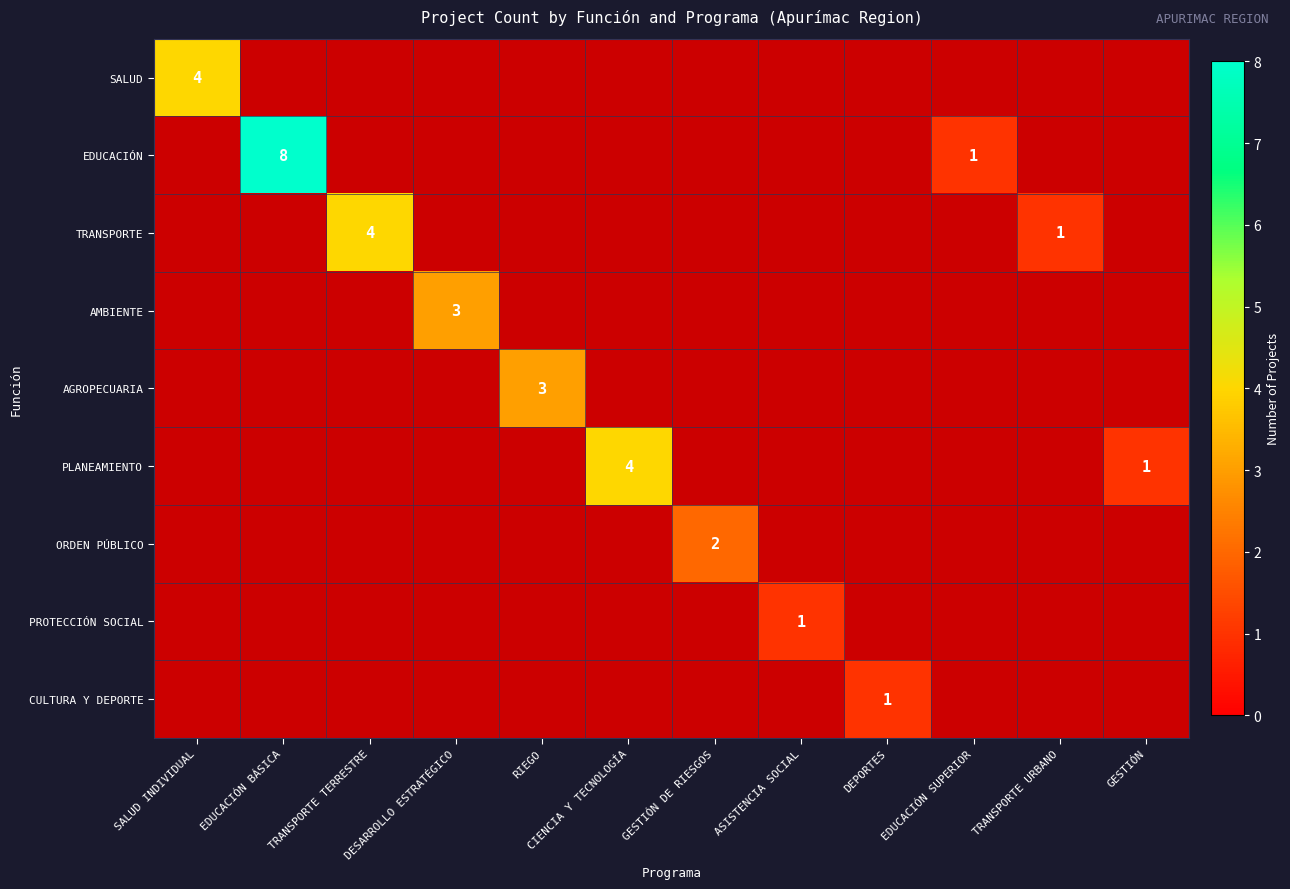

Count the number of data series in this chart.

9